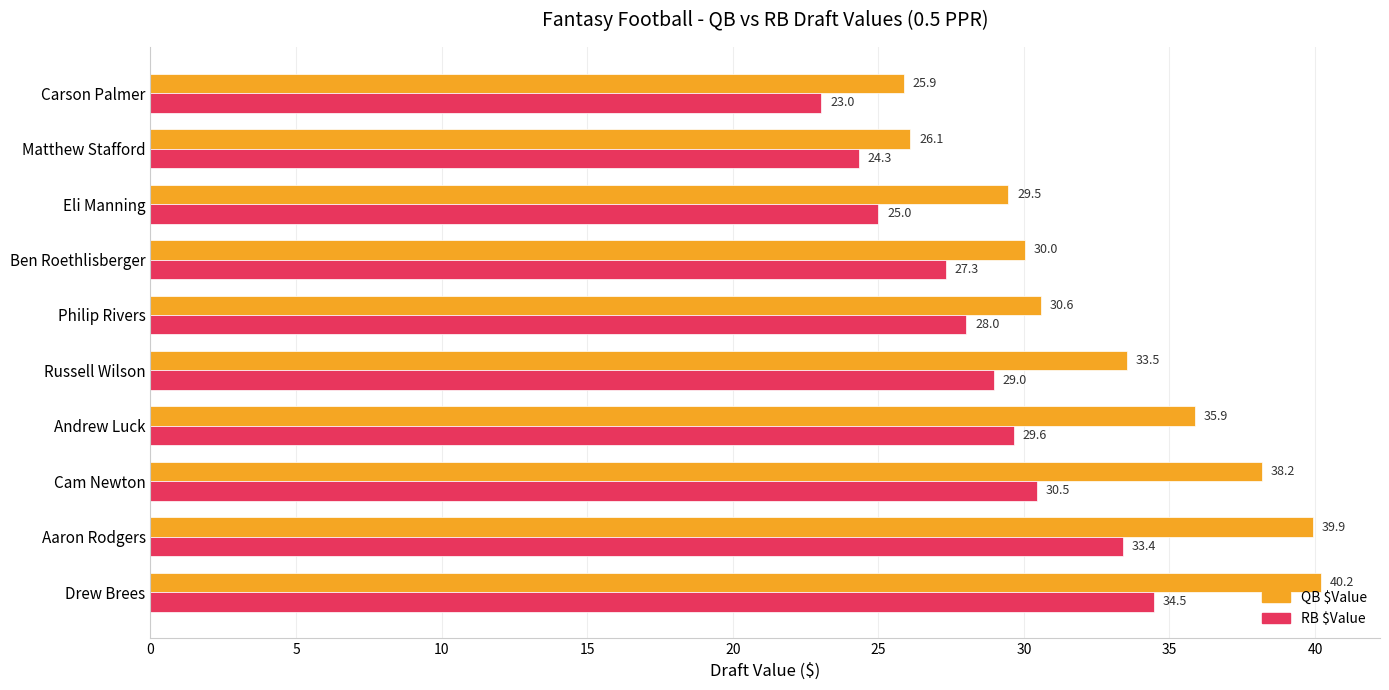

What are all the series names shown in the legend?

QB $Value, RB $Value